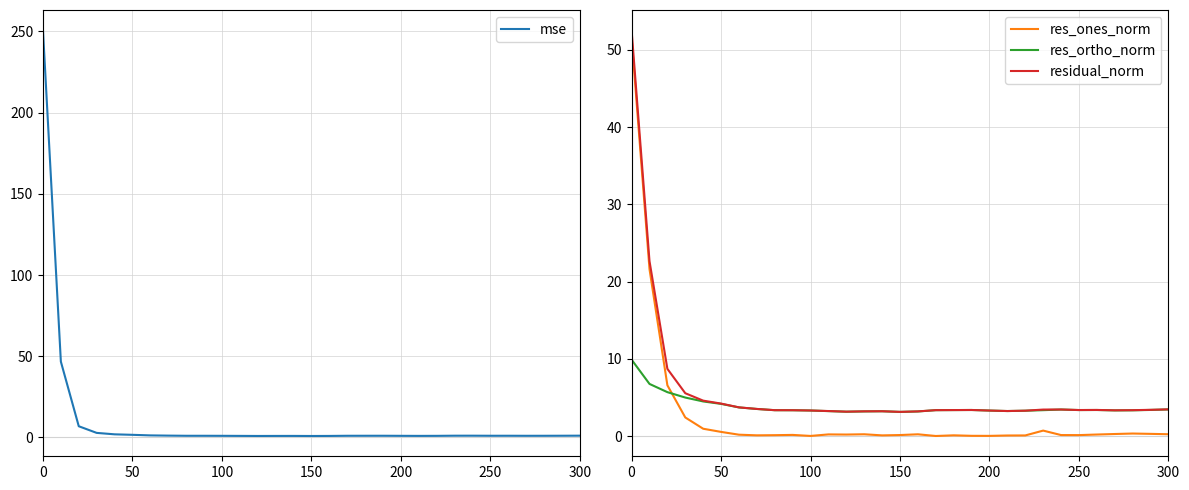

The residual_norm series shows 52.5 at 0. True or false?

True